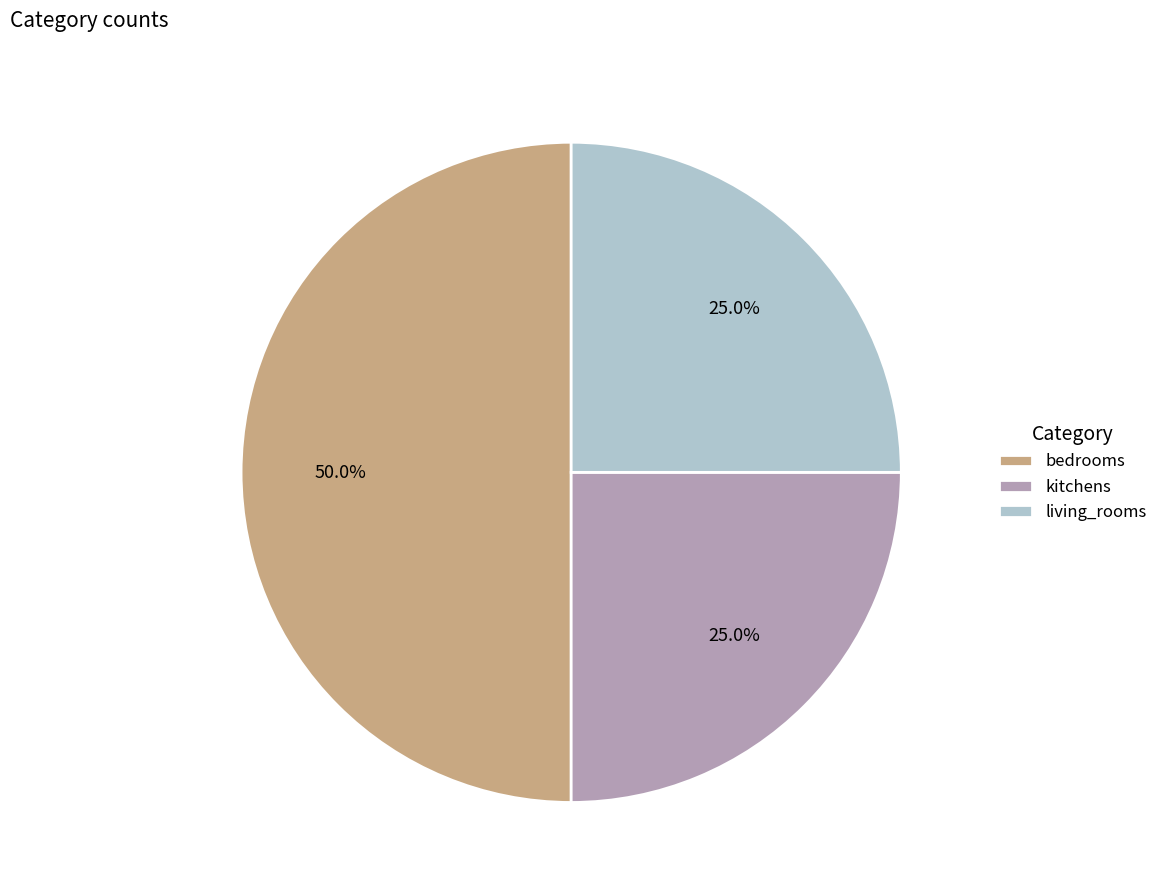

What is the ratio of the value at living_rooms to the value at kitchens?

1.0